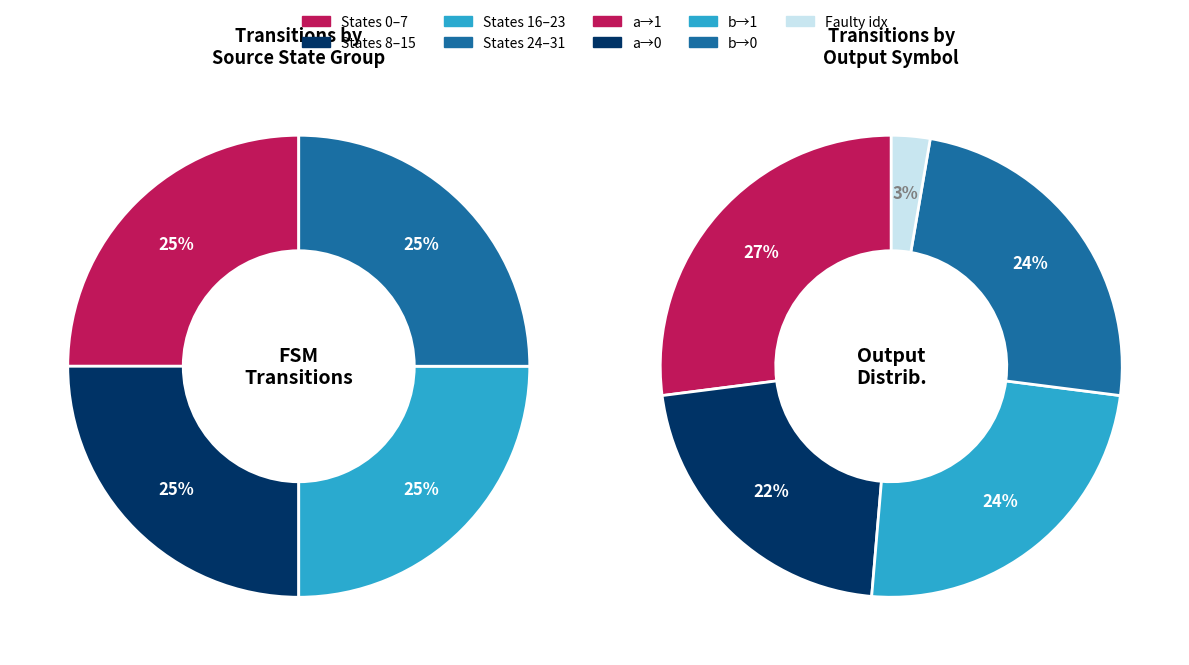

What is the change in value from output_symbol=0 (b) to destination_state > 15?

+8